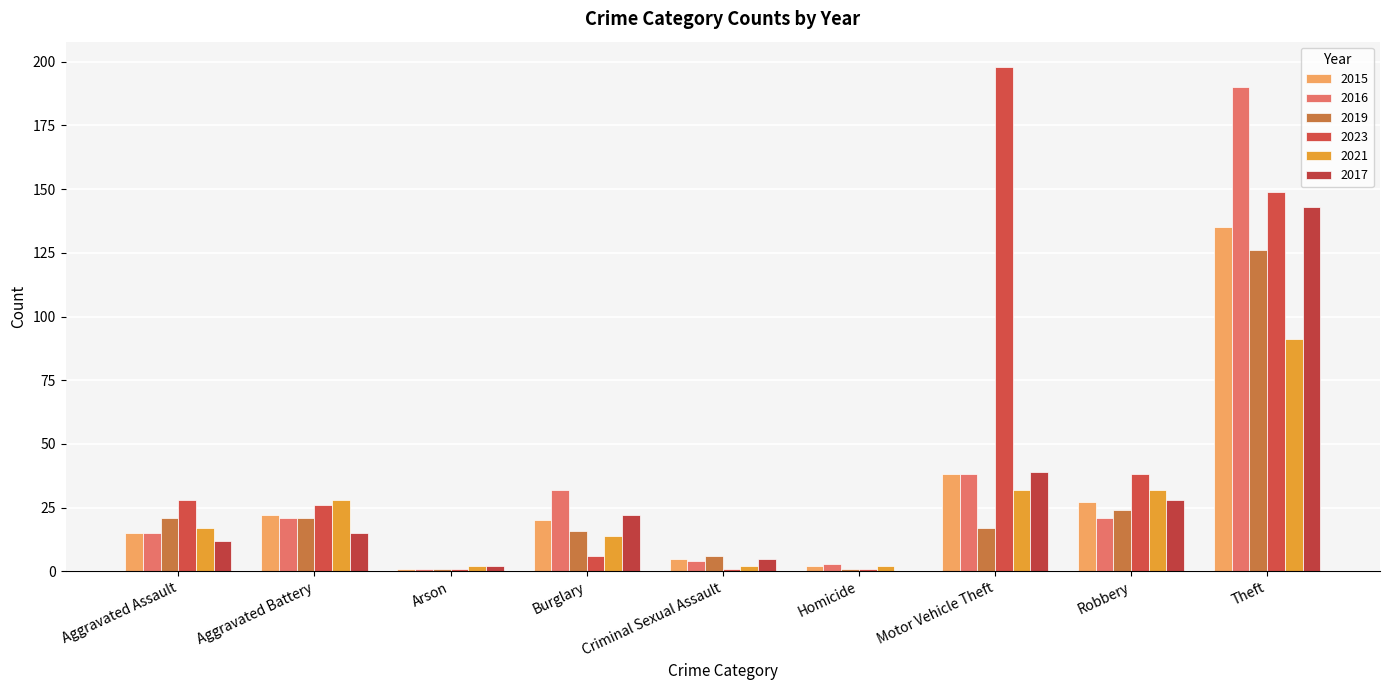

True or false: 2015 has a value of 22 at Aggravated Battery.

True